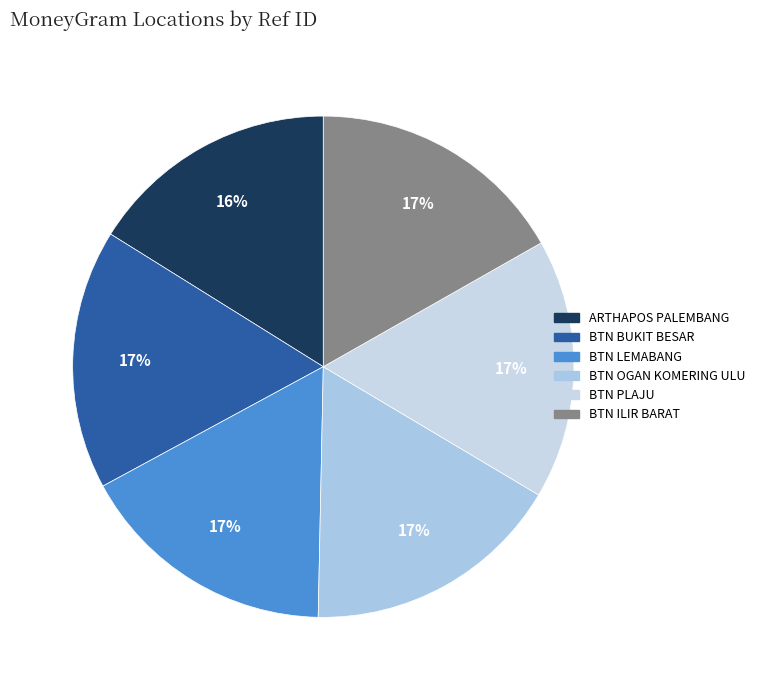

How many slices are in this pie chart?

6